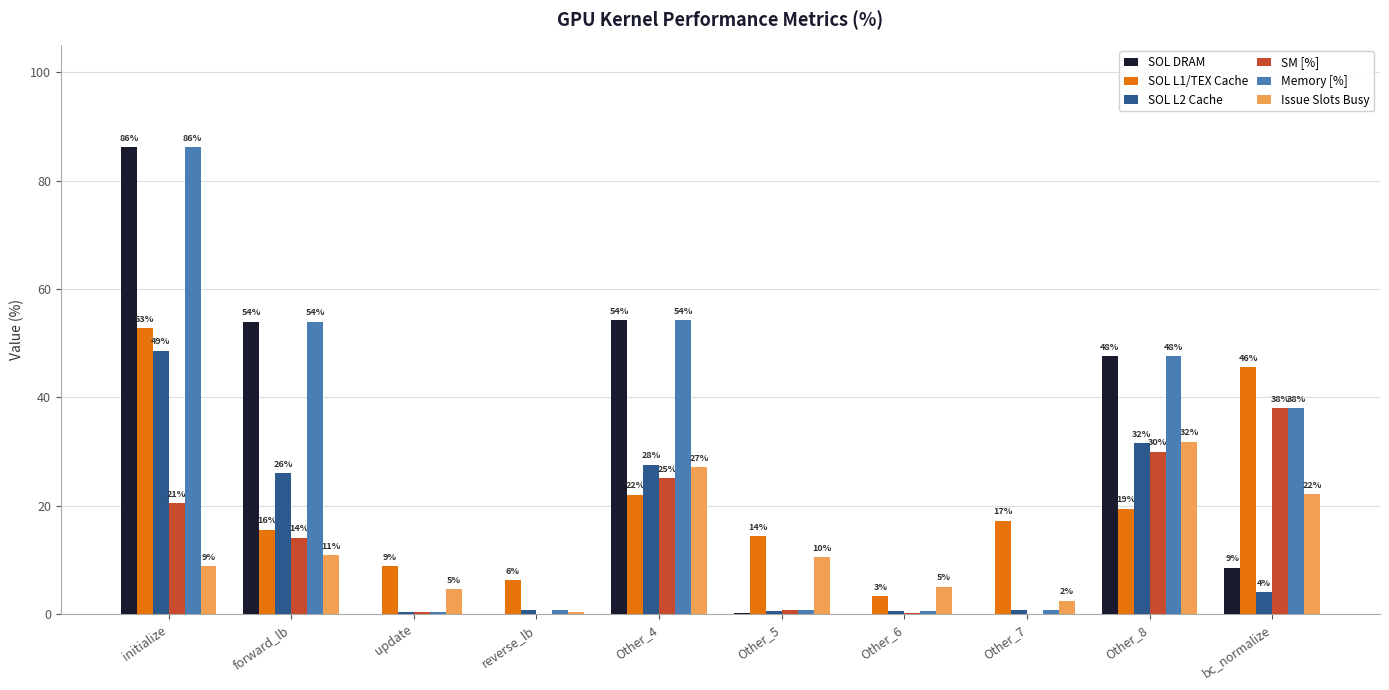

Does the chart contain stacked bars?

No